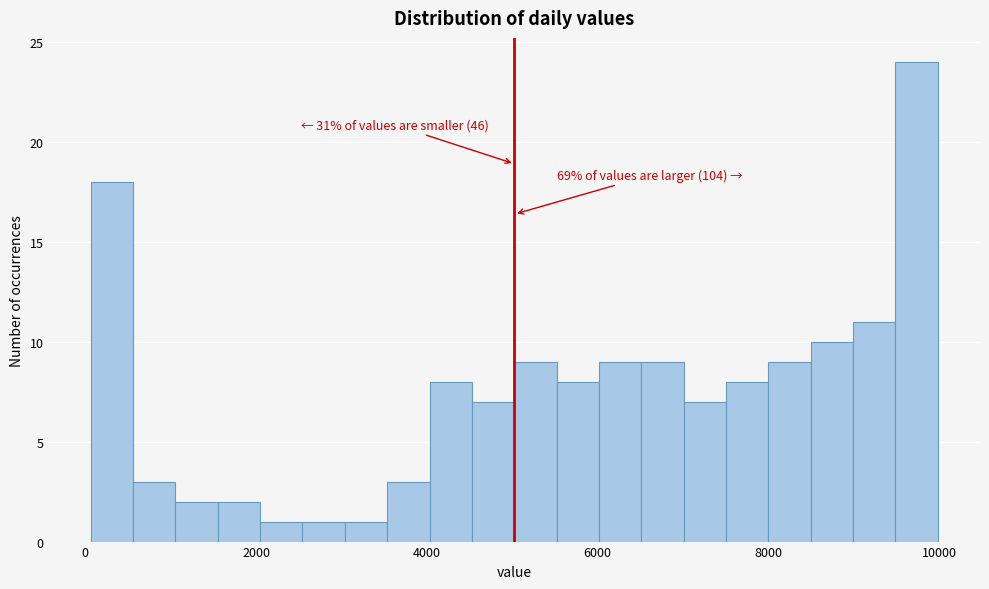

Read against the x-axis, roughly where is the centre of the tallest bar?

9800